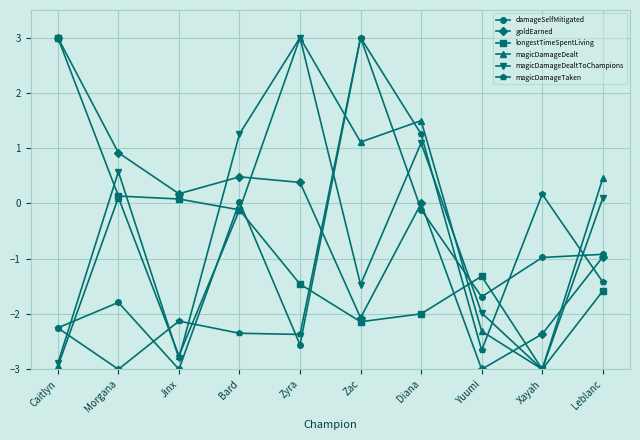

The longestTimeSpentLiving series shows -2.3 at Leblanc. True or false?

False